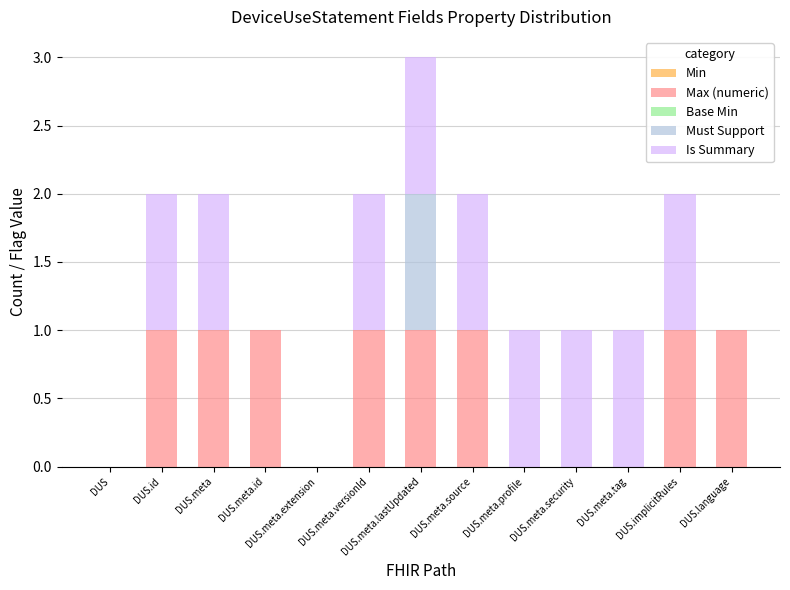

At which category is the sum across all series the highest?

DUS.meta.lastUpdated